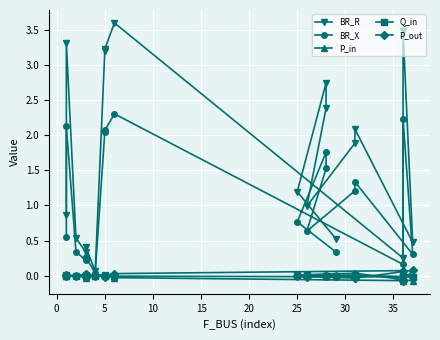

What are all the series names shown in the legend?

BR_R, BR_X, P_in, Q_in, P_out